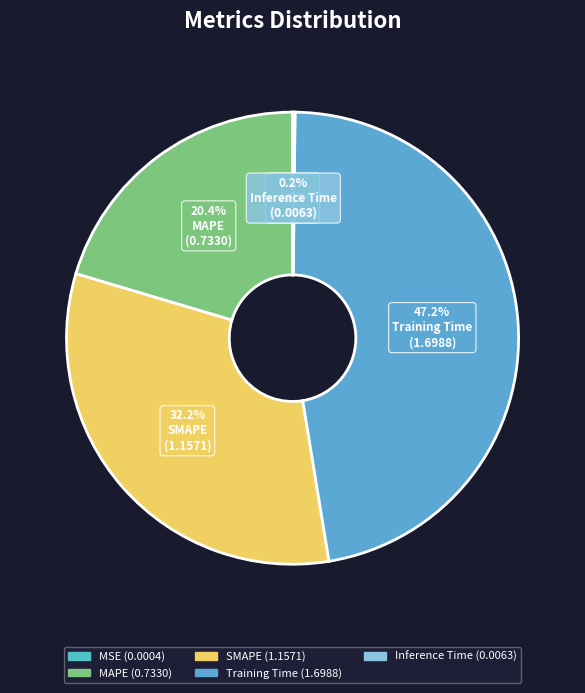

How many segments does this pie chart have?

5